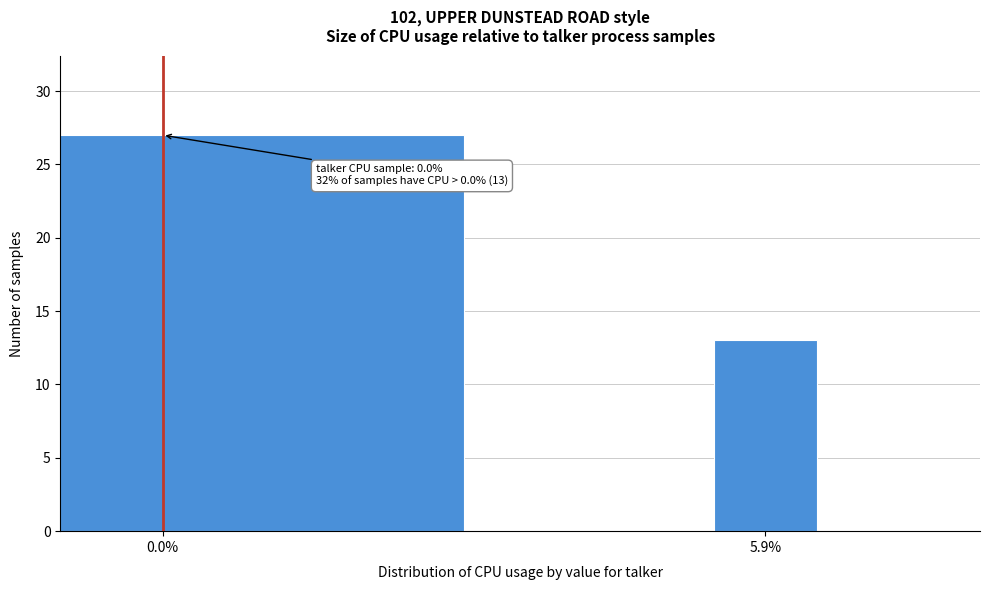

Reading right to left, list all the values displayed in this chart.

13	27